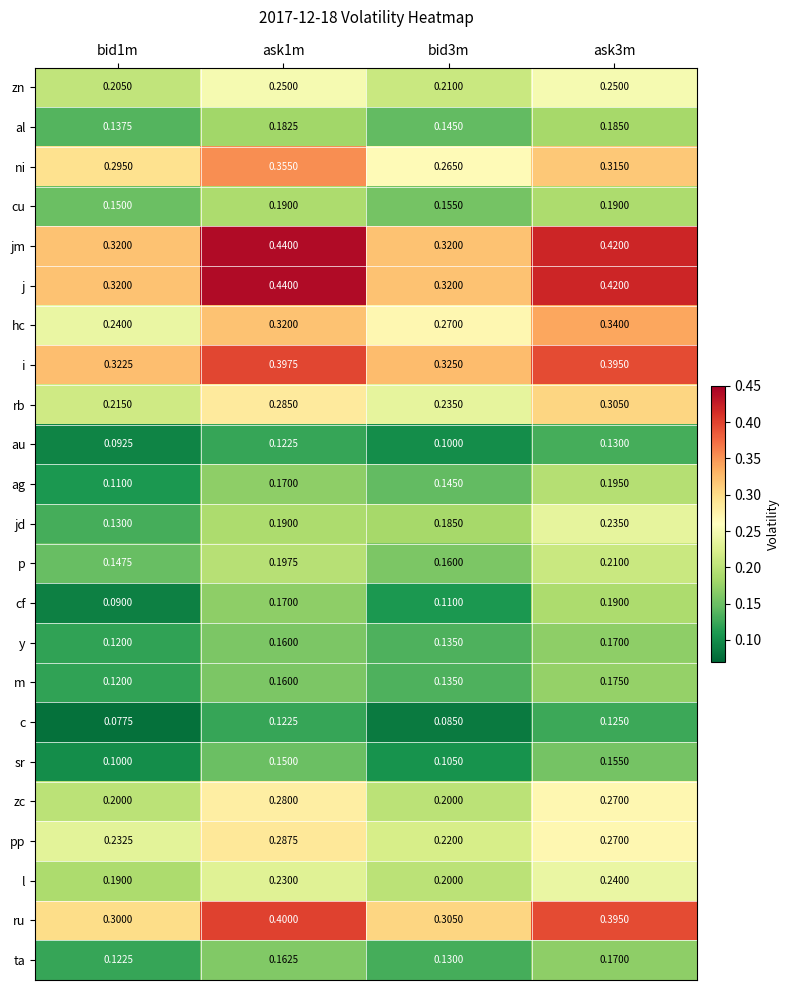

Between ask1m and ask3m, which series saw the biggest shift?

jd